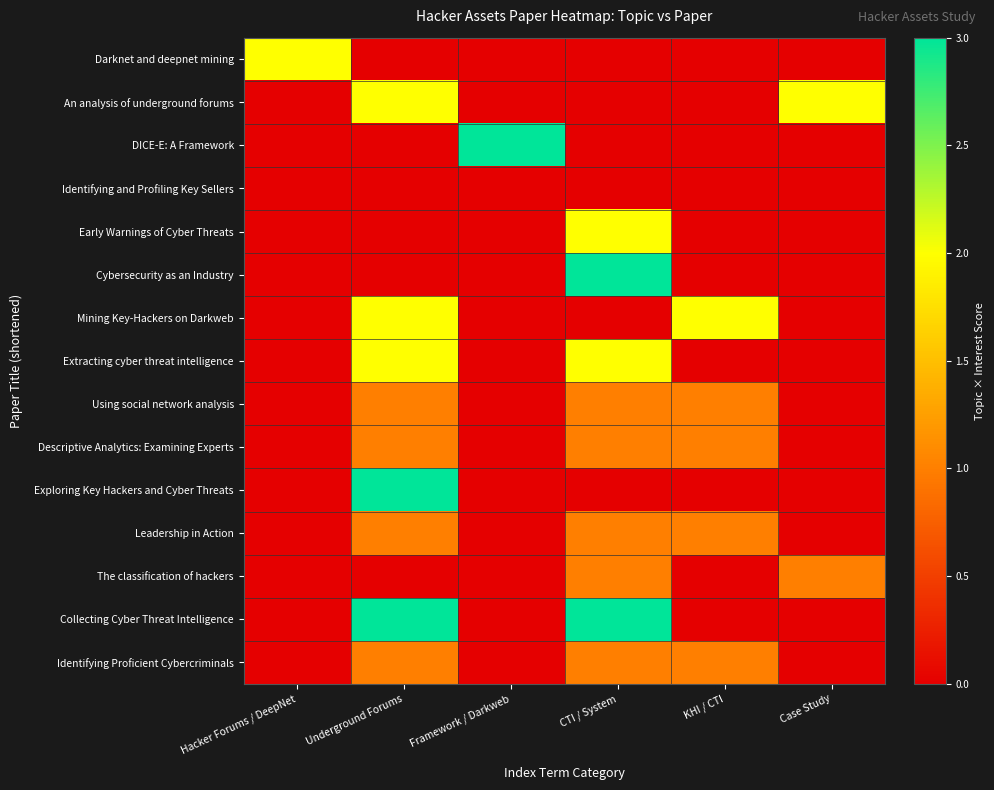

At how many categories does at least one series exceed 2?

3